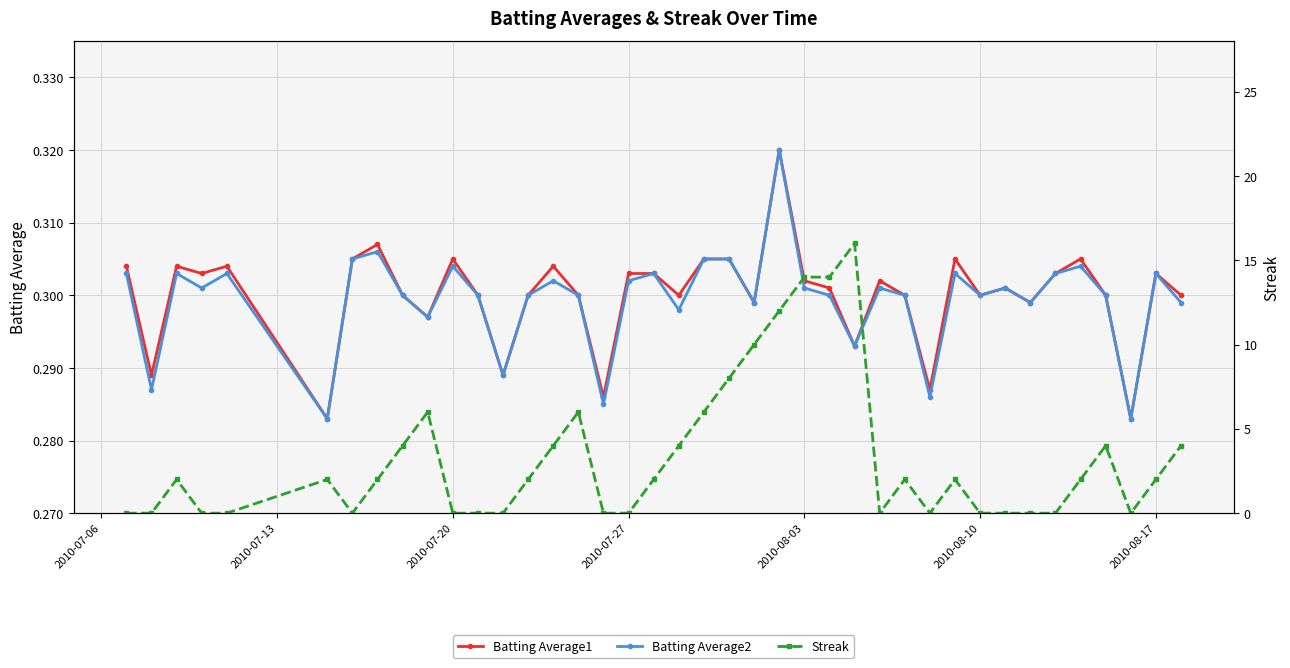

What is the average value of the Batting Average2 series?

0.3